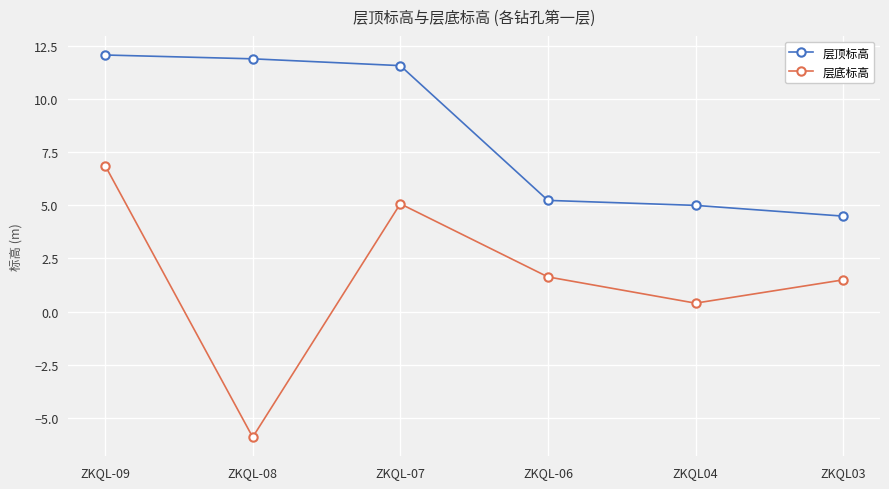

How many interior local valleys does the 层底标高 series have?

2